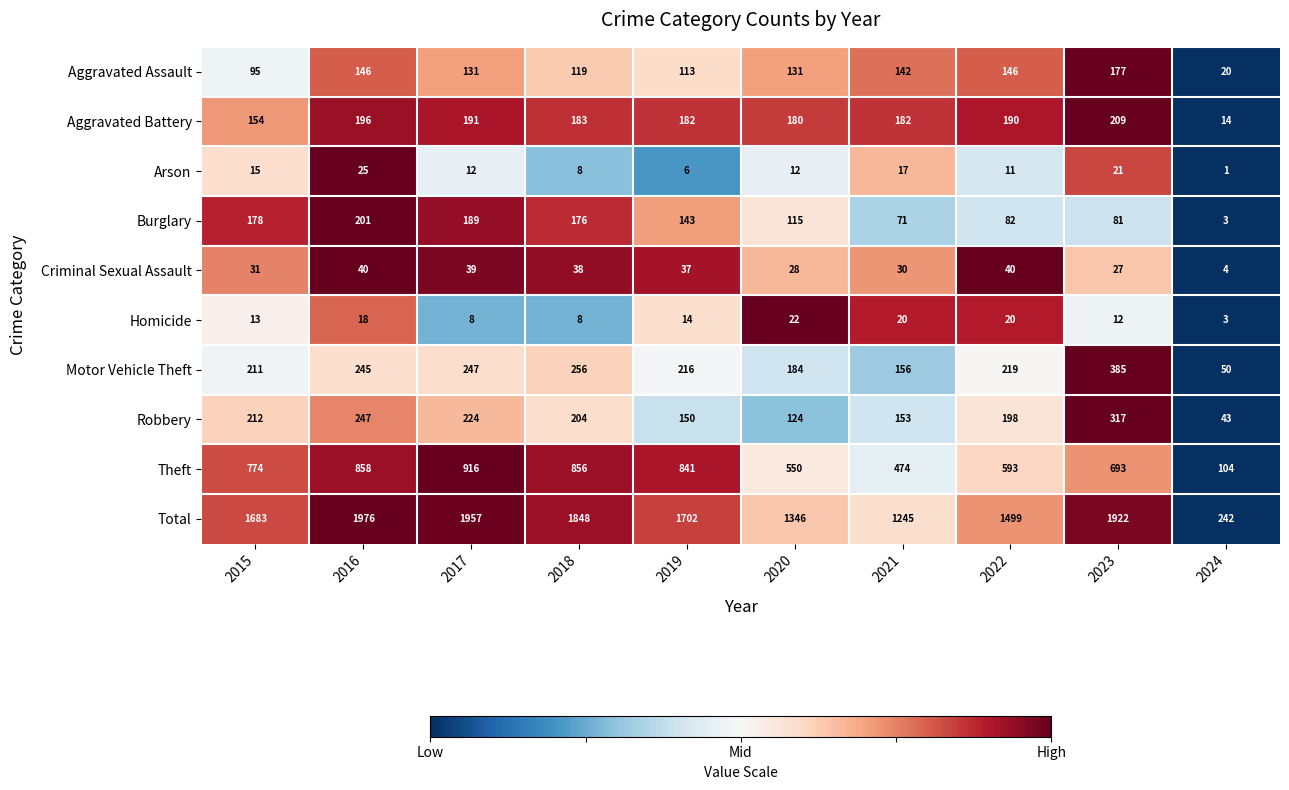

Which series has the largest total across all categories?

Total